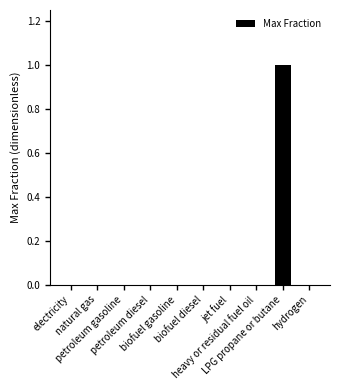

The chart shows a value of 1 at biofuel gasoline. True or false?

False